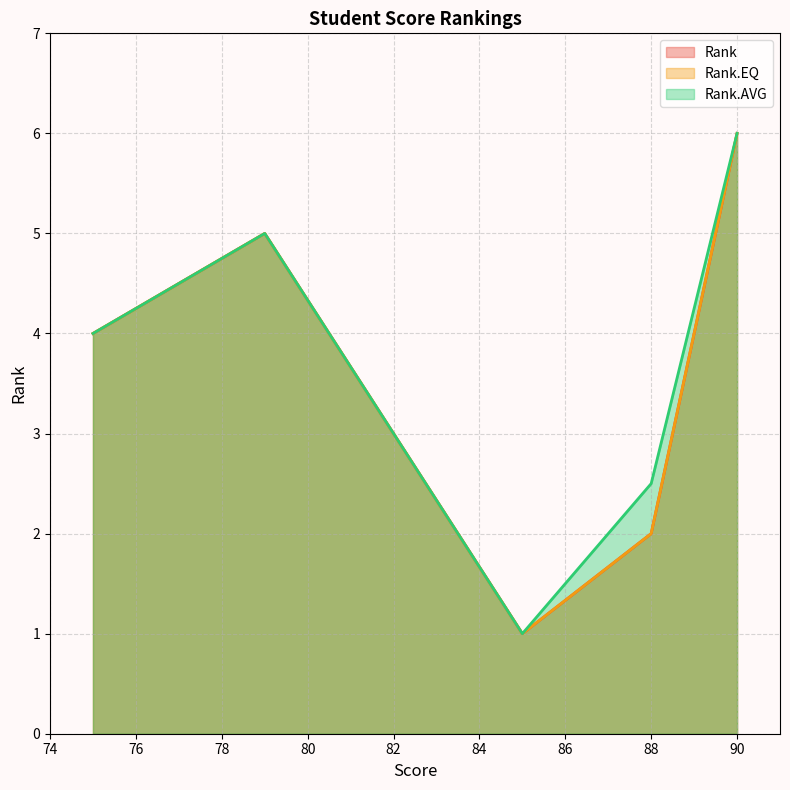

In Rank, how many points are higher than both neighbors (excluding endpoints)?

1